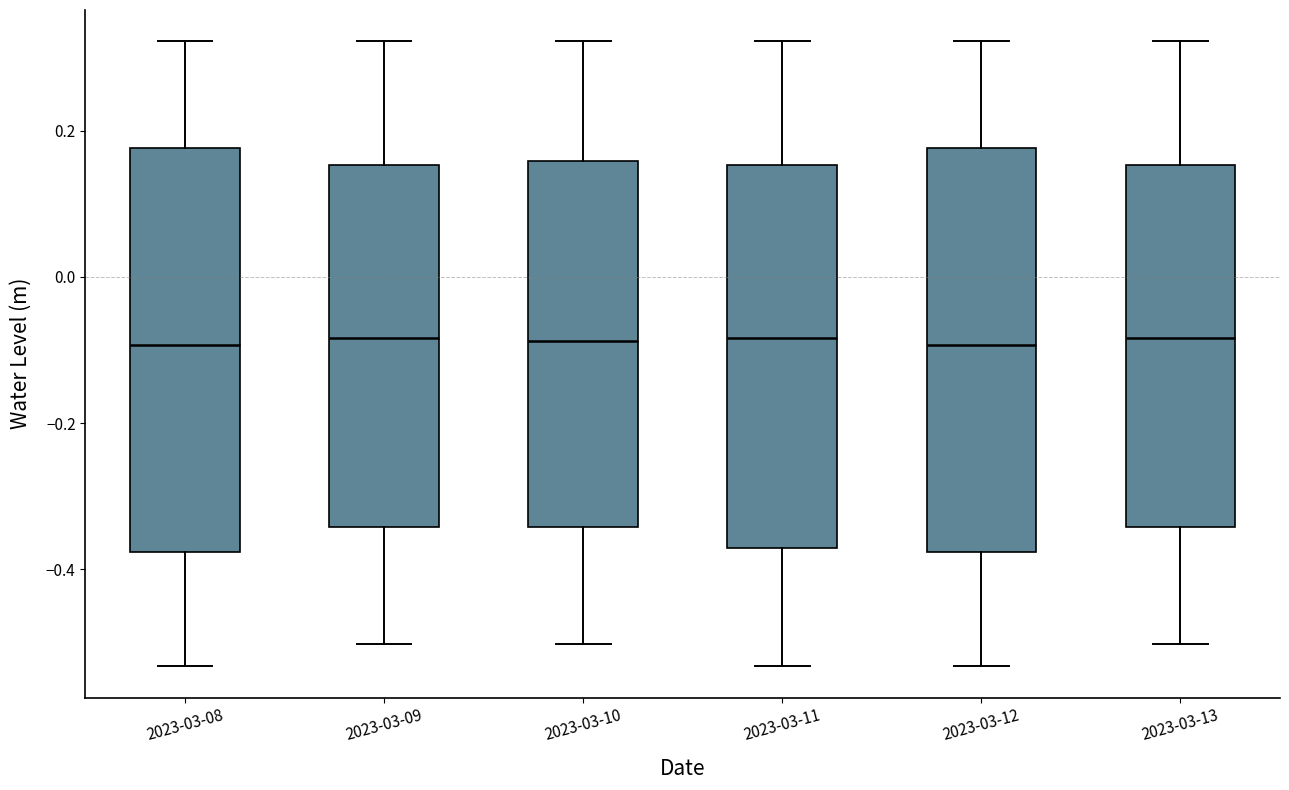

Reading left to right, transcribe this box plot: for each box, give where its median line is, the range the box spans, and where its two whiskers end, as read against the y-axis. The values are not printed on the chart, so give them approximately, as read against the axis.

2023-03-08: median -0.10, box -0.38 to 0.18, whiskers -0.54 to 0.32
2023-03-09: median -0.08, box -0.34 to 0.16, whiskers -0.50 to 0.32
2023-03-10: median -0.08, box -0.34 to 0.16, whiskers -0.50 to 0.32
2023-03-11: median -0.08, box -0.38 to 0.16, whiskers -0.54 to 0.32
2023-03-12: median -0.10, box -0.38 to 0.18, whiskers -0.54 to 0.32
2023-03-13: median -0.08, box -0.34 to 0.16, whiskers -0.50 to 0.32